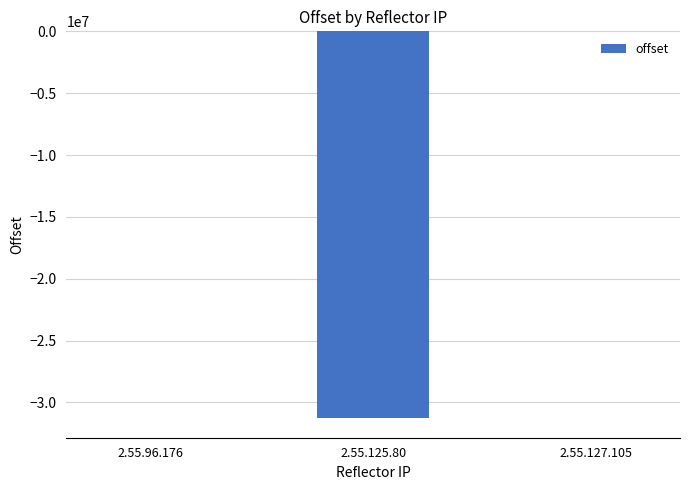

What is the change in value from 2.55.96.176 to 2.55.127.105?

+102